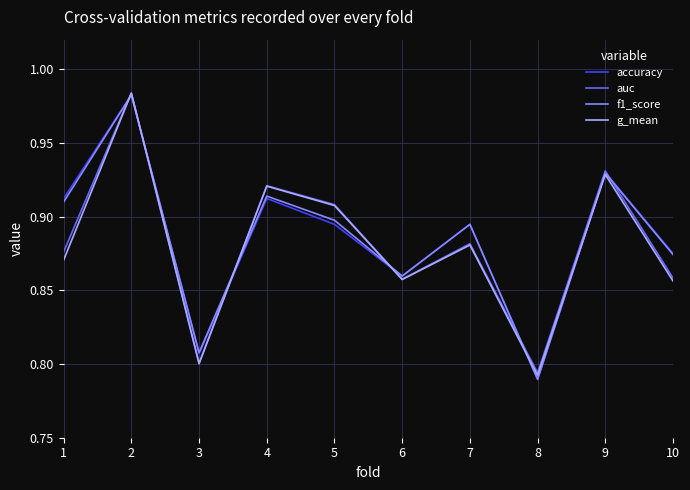

What is the total value across all series at 9?

3.7